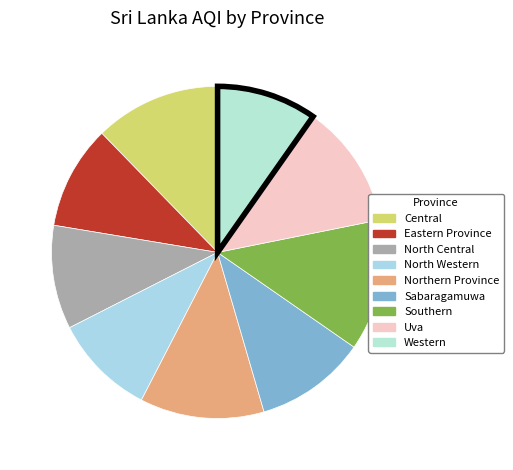

Is there a majority slice in this chart?

No